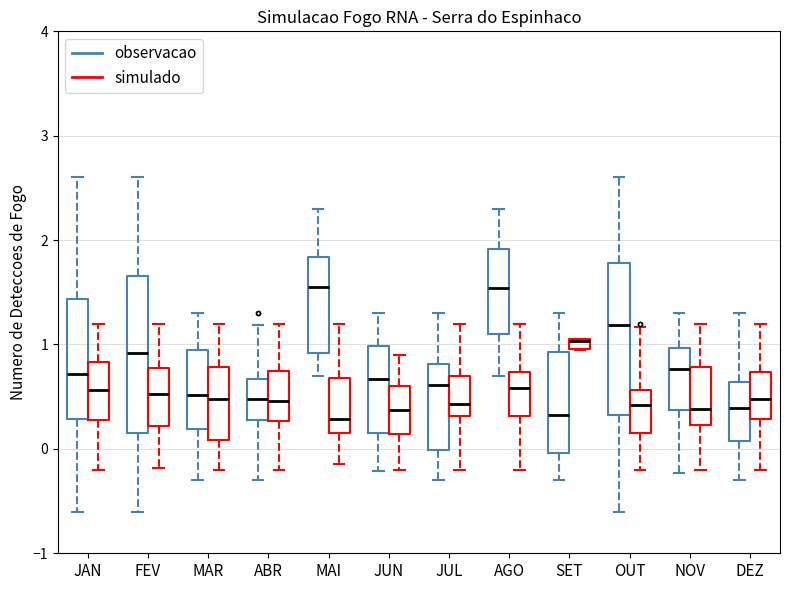

Where does the lower whisker of the box for AGO (simulado) end on the y-axis? The values are not printed on the chart, so give them approximately, as read against the axis.

-0.2